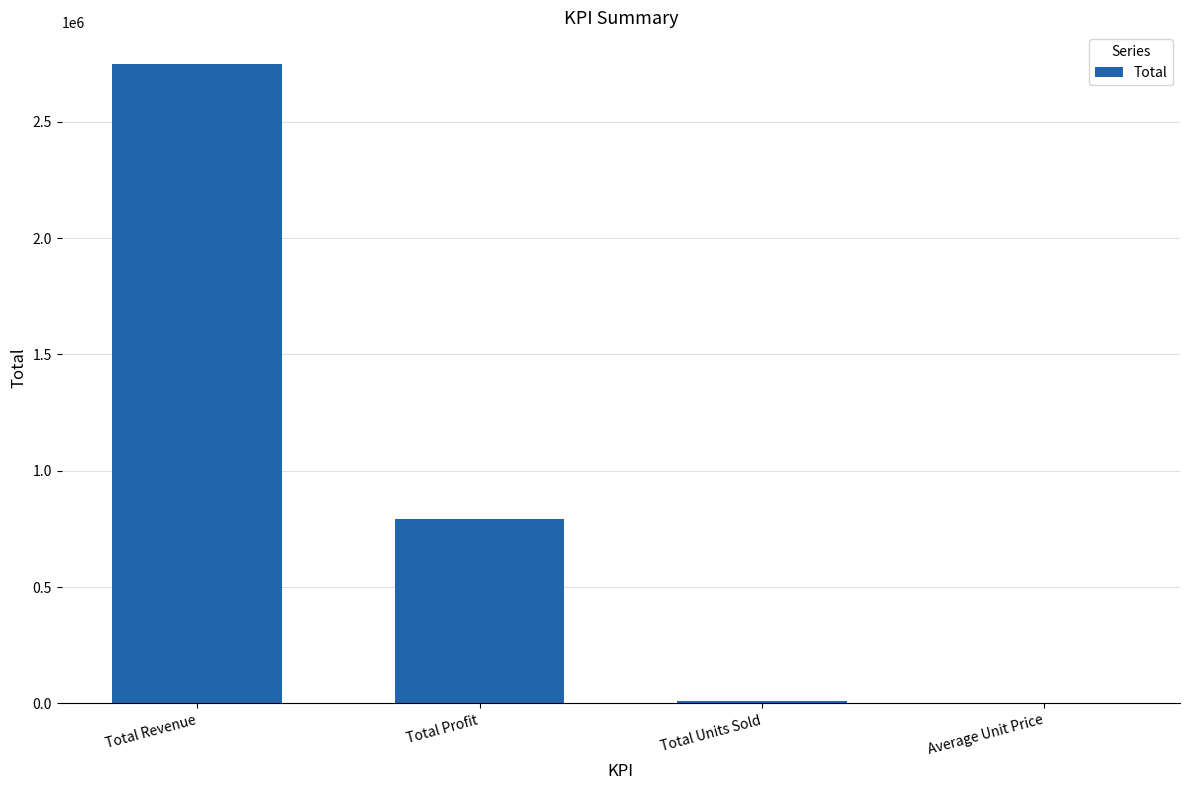

What is the sum of all values?

3548362.5